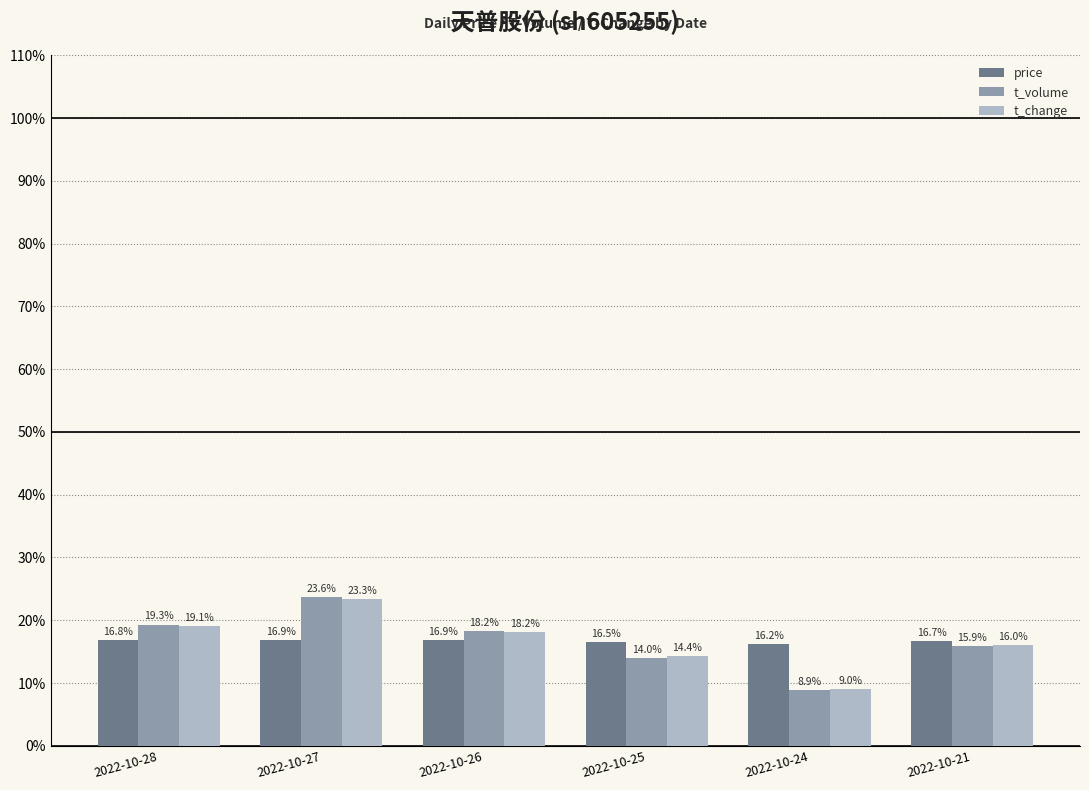

Which series changed the most between 2022-10-26 and 2022-10-25?

t_volume